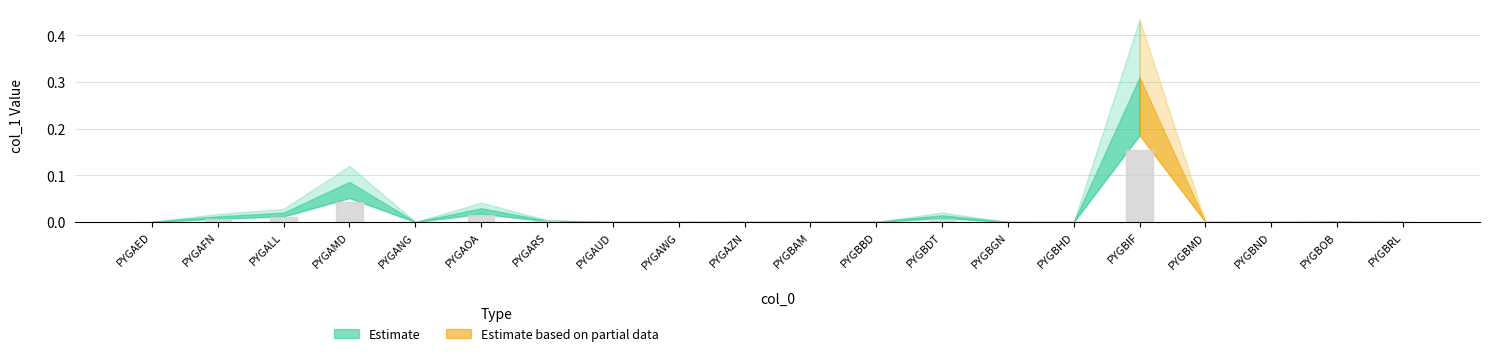

Reading left to right, what are all the values shown in this chart?

PYGAED=0.0	PYGAFN=0.0	PYGALL=0.0	PYGAMD=0.1	PYGANG=0.0	PYGAOA=0.0	PYGARS=0.0	PYGAUD=0.0	PYGAWG=0.0	PYGAZN=0.0	PYGBAM=0.0	PYGBBD=0.0	PYGBDT=0.0	PYGBGN=0.0	PYGBHD=0.0	PYGBIF=0.3	PYGBMD=0.0	PYGBND=0.0	PYGBOB=0.0	PYGBRL=0.0